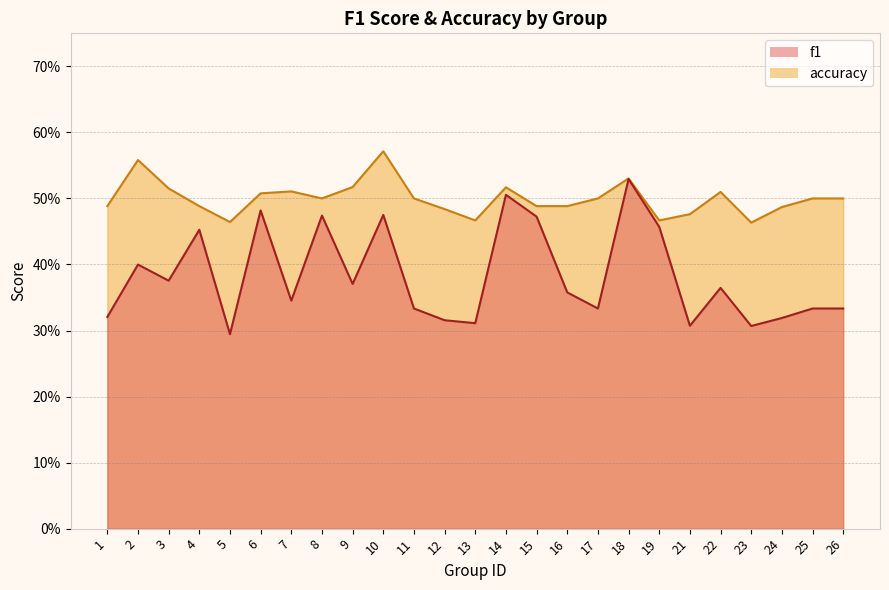

Count the accuracy values in the range 0 to 1.

25